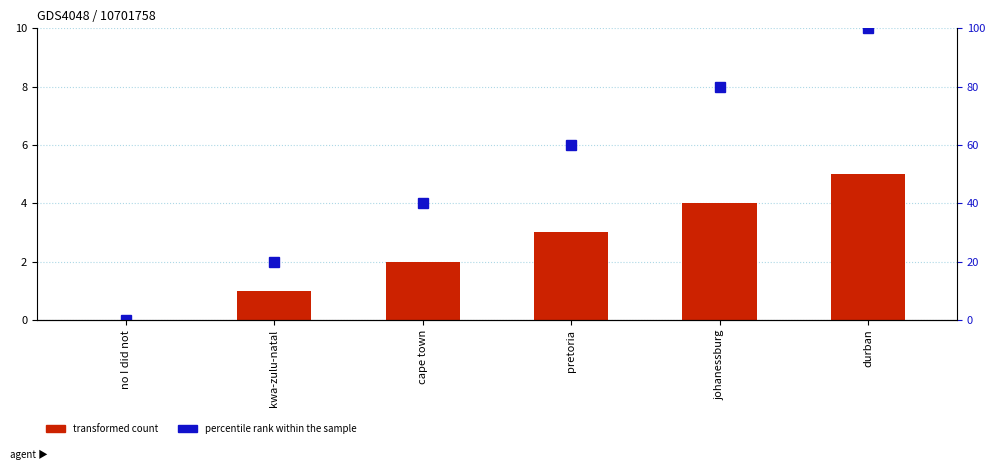

What is the value of the percentile rank within the sample bar at the 5th from the left?

80